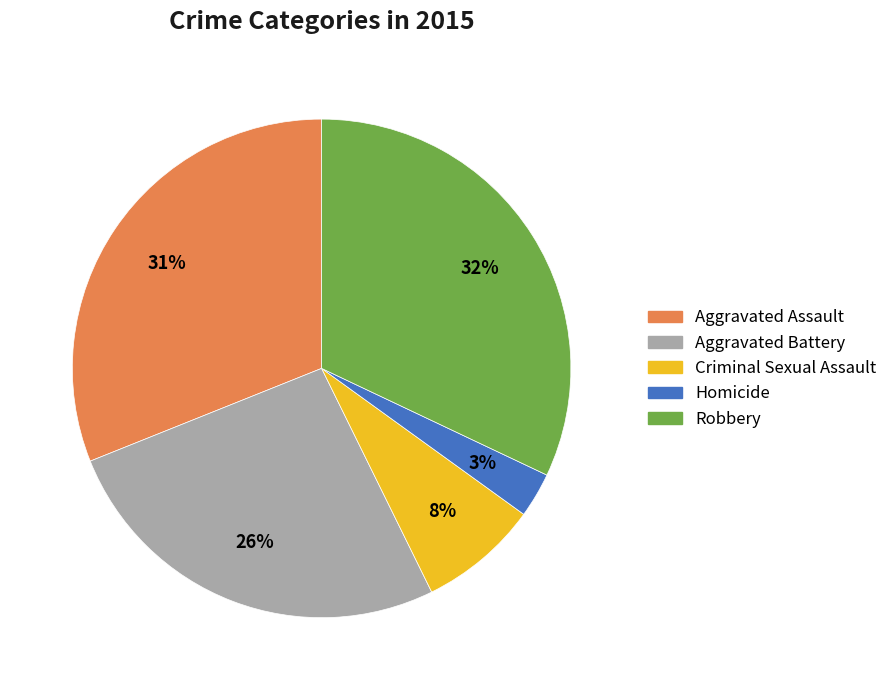

Does Robbery represent more than half of the total?

No